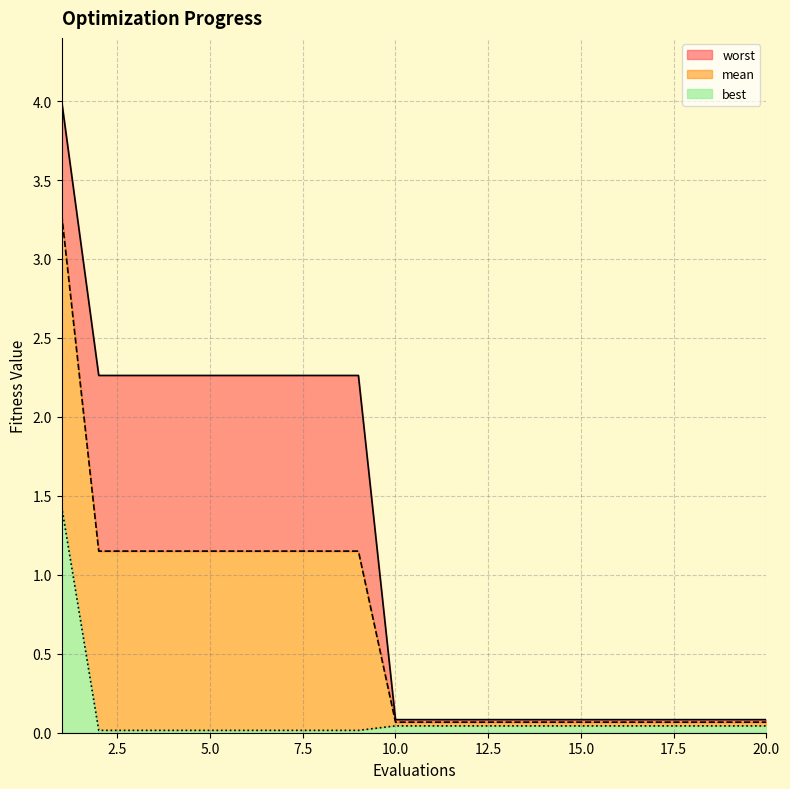

Reading right to left, list all the values displayed in this chart.

mean: 0.1	0.1	0.1	0.1	0.1	0.1	0.1	0.1	0.1	0.1	0.1	1.2	1.2	1.2	1.2	1.2	1.2	1.2	1.2	3.3
best: 0.0	0.0	0.0	0.0	0.0	0.0	0.0	0.0	0.0	0.0	0.0	0.0	0.0	0.0	0.0	0.0	0.0	0.0	0.0	1.4
worst: 0.1	0.1	0.1	0.1	0.1	0.1	0.1	0.1	0.1	0.1	0.1	2.3	2.3	2.3	2.3	2.3	2.3	2.3	2.3	4.0